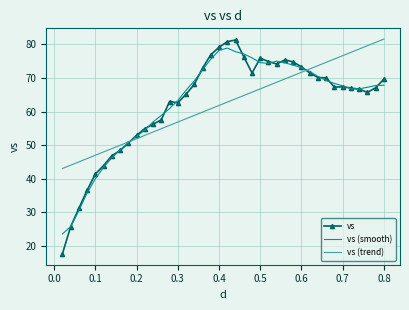

What is the maximum value shown in the chart?

81.6